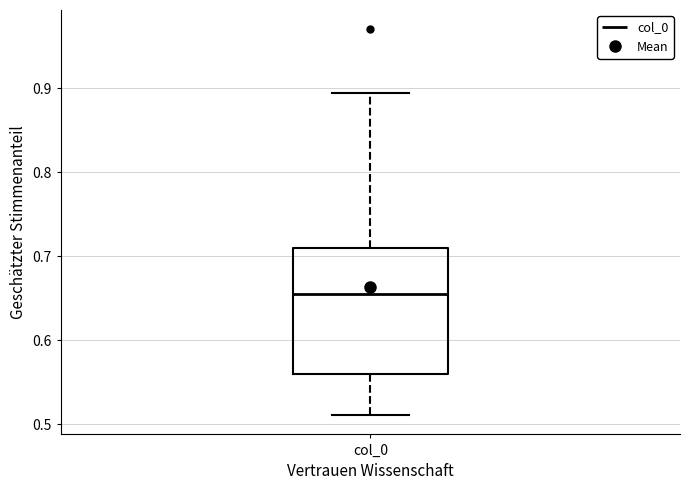

Read this box plot against the y-axis: the position of the median line, the range covered by the box, and the ends of both whiskers. The values are not printed on the chart, so give them approximately, as read against the axis.

median 0.66, box 0.56 to 0.71, whiskers 0.51 to 0.89